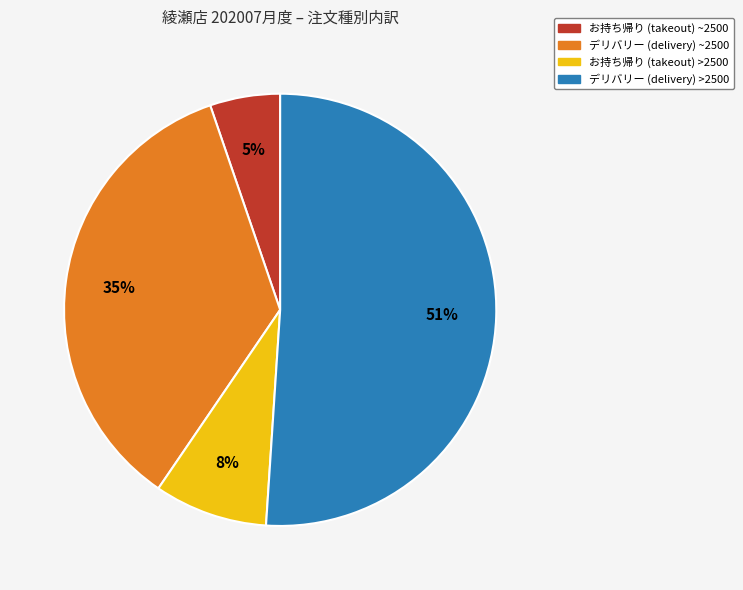

Is there a majority slice in this chart?

Yes